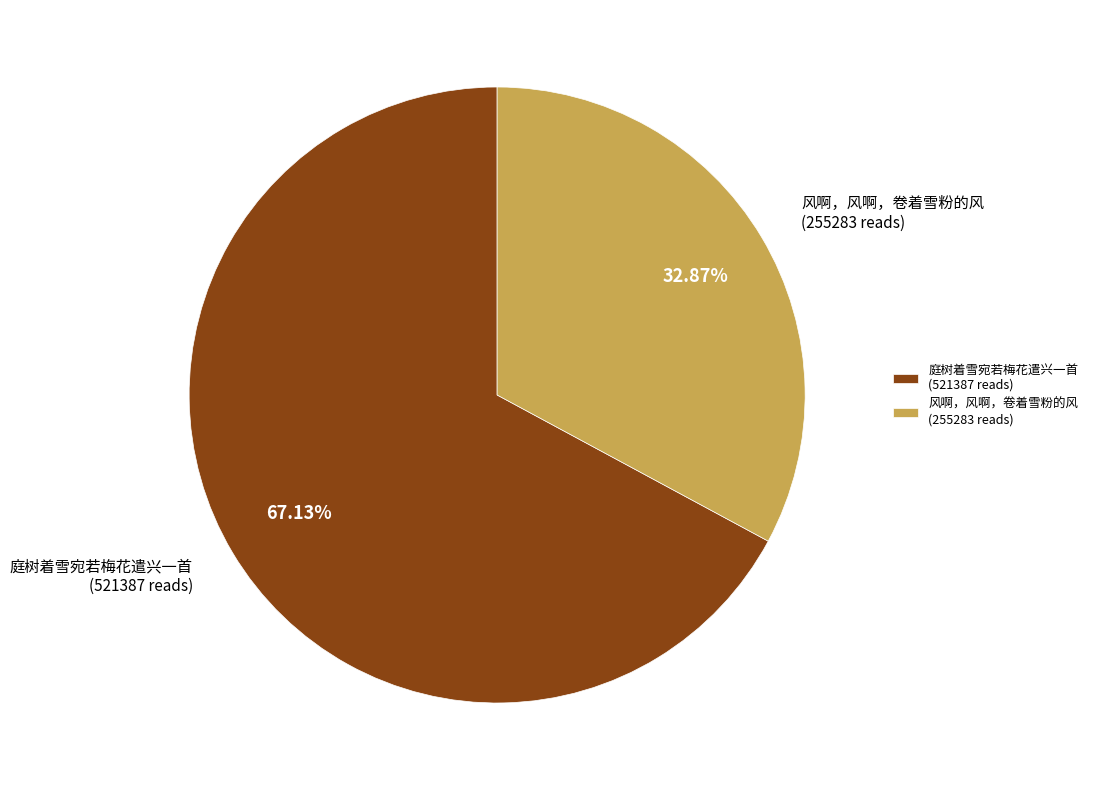

How many slices are in this pie chart?

2